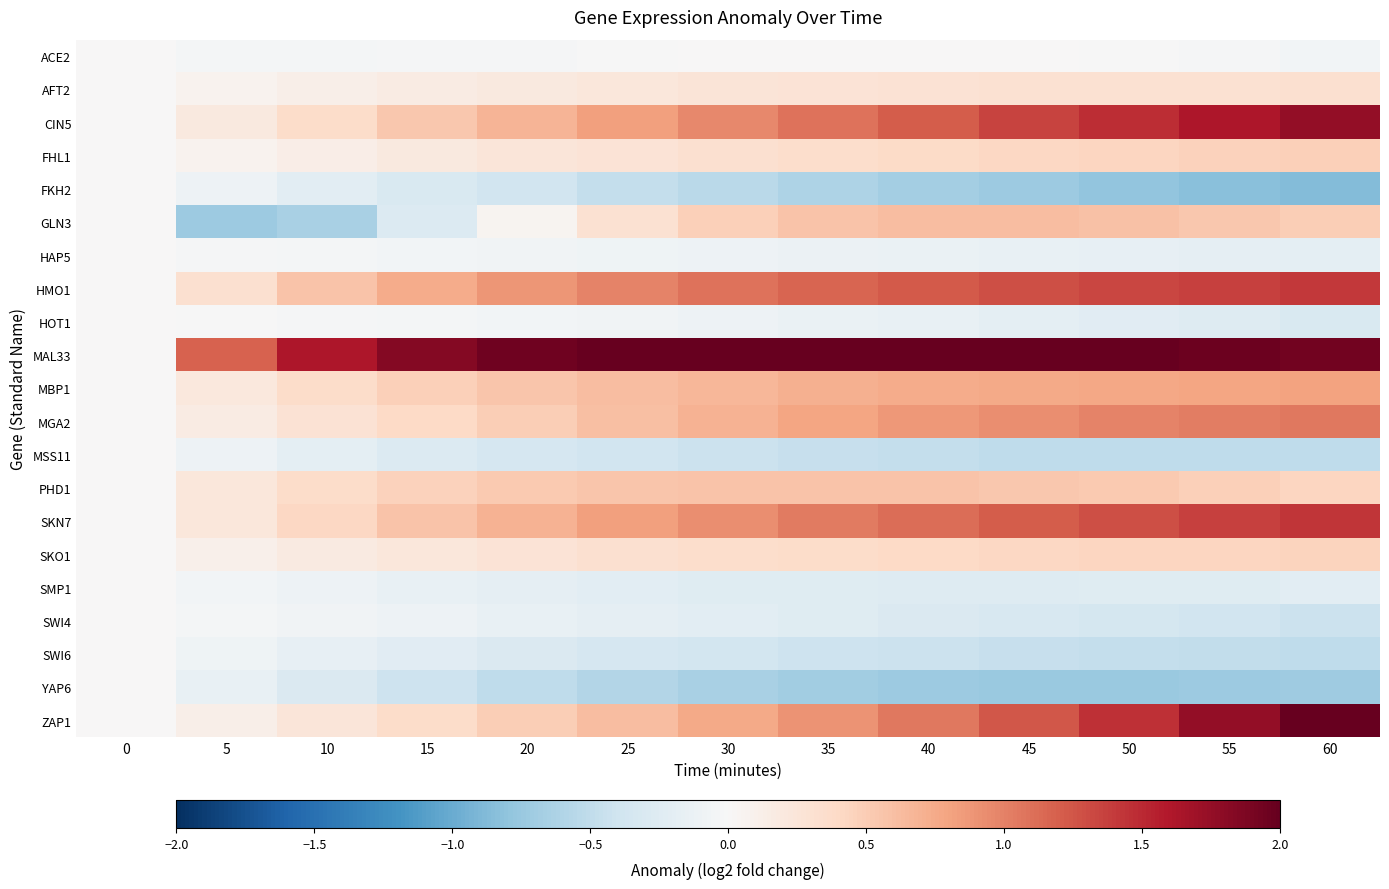

Which series changed the most between 10 and 45?

GLN3